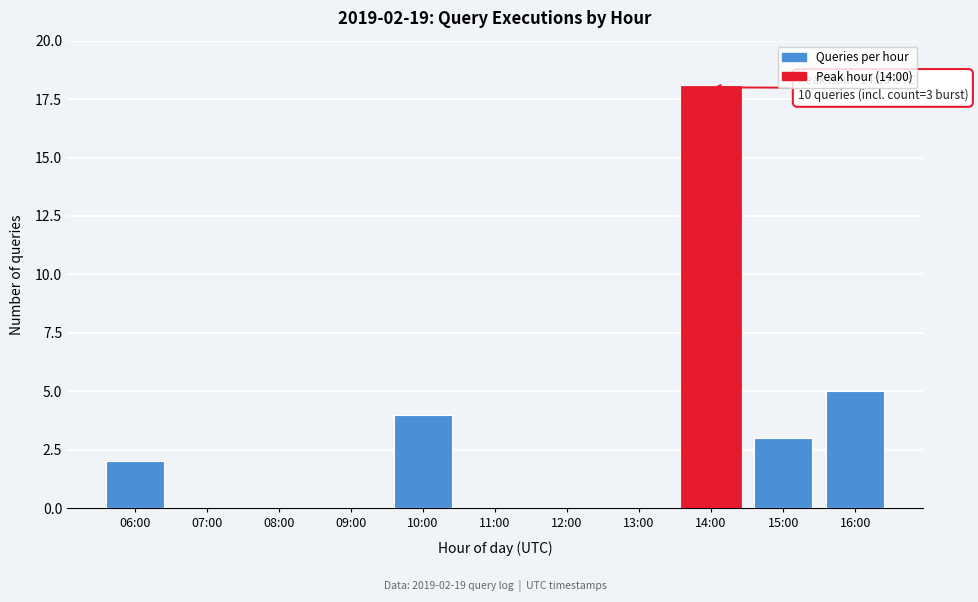

Reading left to right, list all the values displayed in this chart.

06:00=2	07:00=0	08:00=0	09:00=0	10:00=4	11:00=0	12:00=0	13:00=0	14:00=18	15:00=3	16:00=5